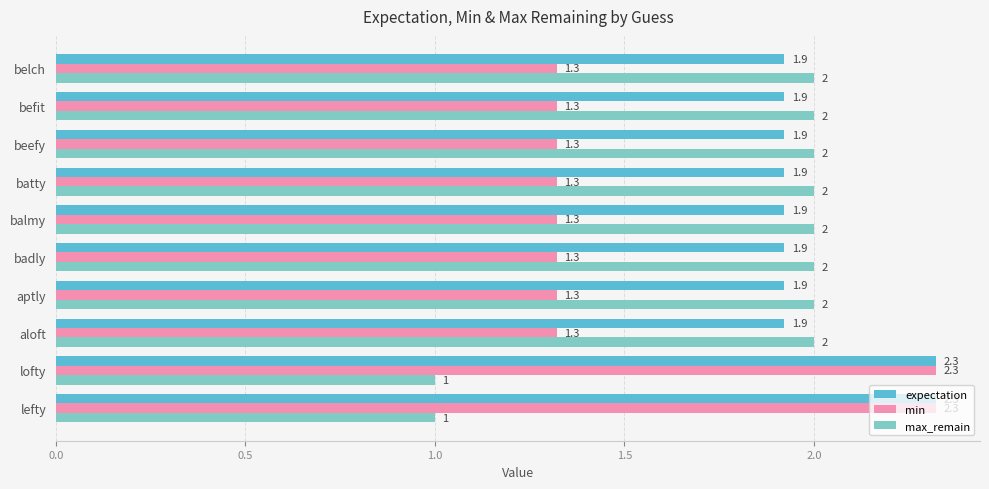

What value does the expectation series have at lefty?

2.3